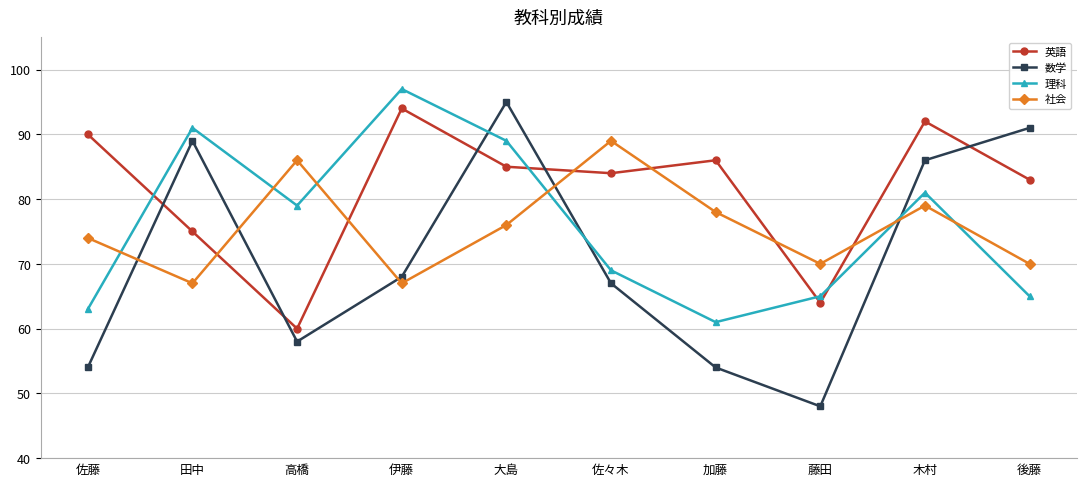

What is the value of the 社会 point at the 6th from the left?

89